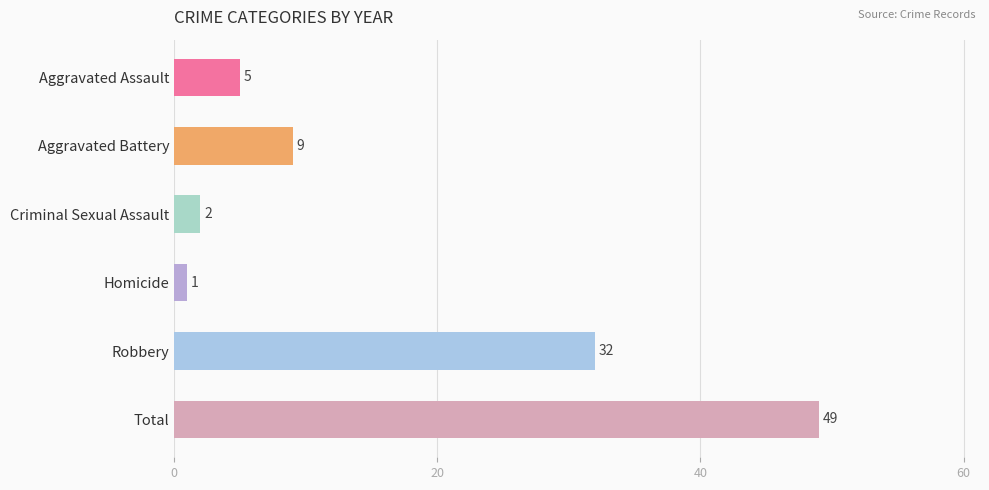

List the labels in order of value, largest first.

Total, Robbery, Aggravated Battery, Aggravated Assault, Criminal Sexual Assault, Homicide